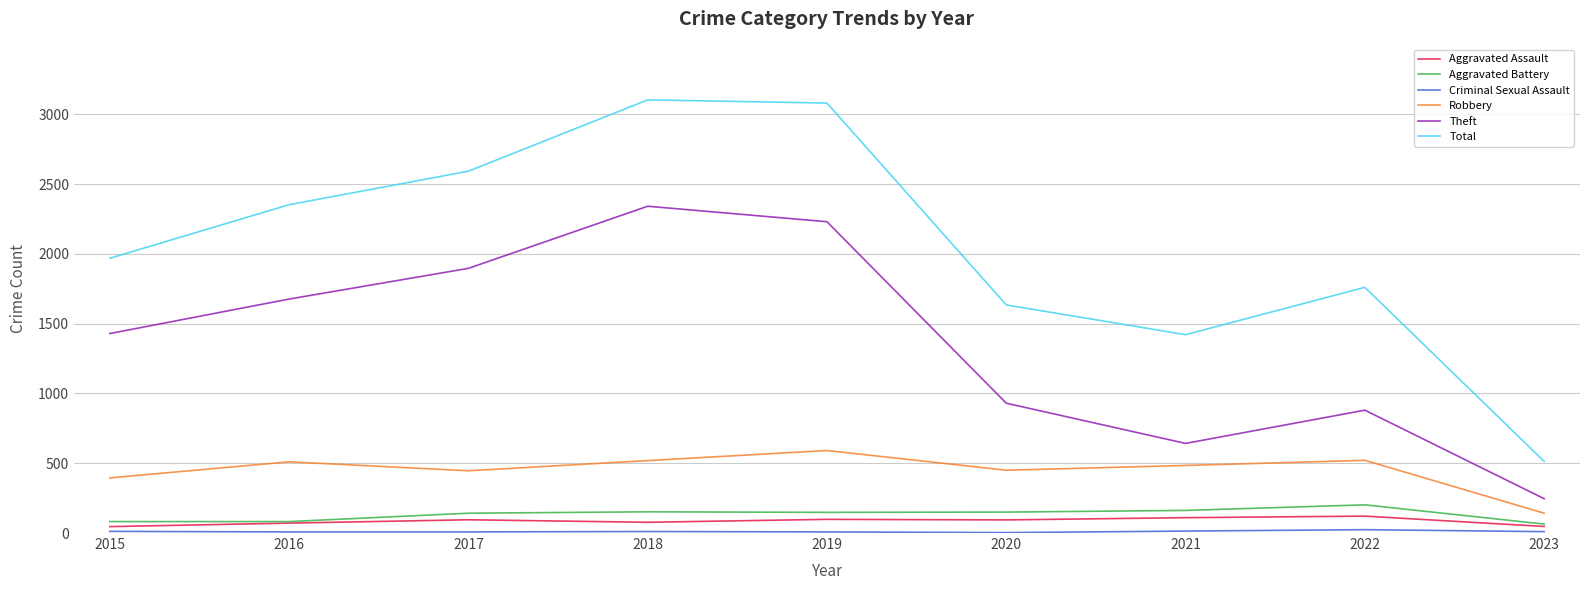

What is the difference between the maximum and minimum values in the Total series?

2590